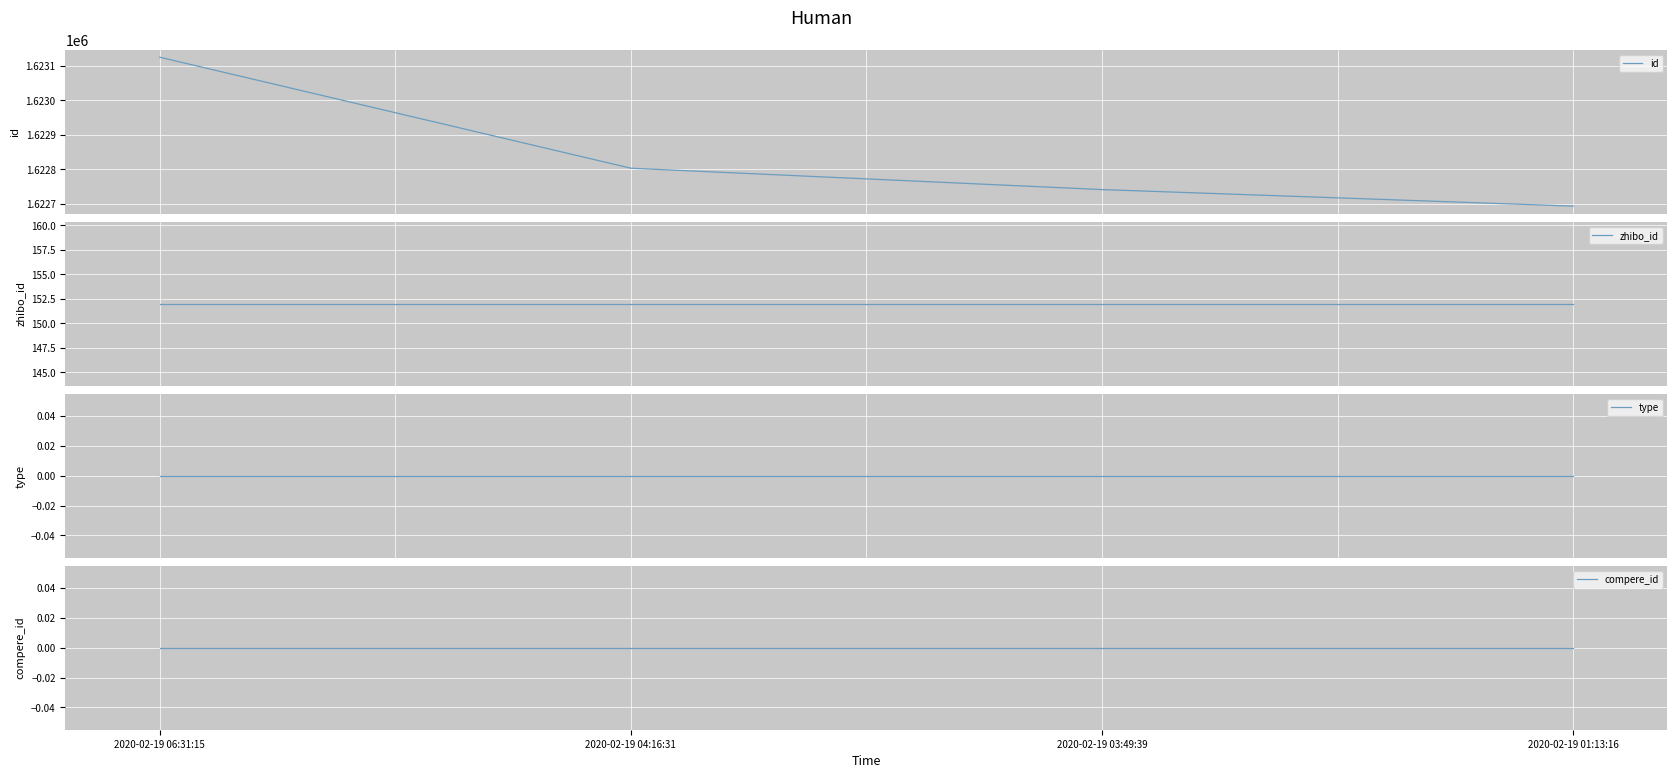

Where is zhibo_id nearest to the value 152?

2020-02-19 06:31:15